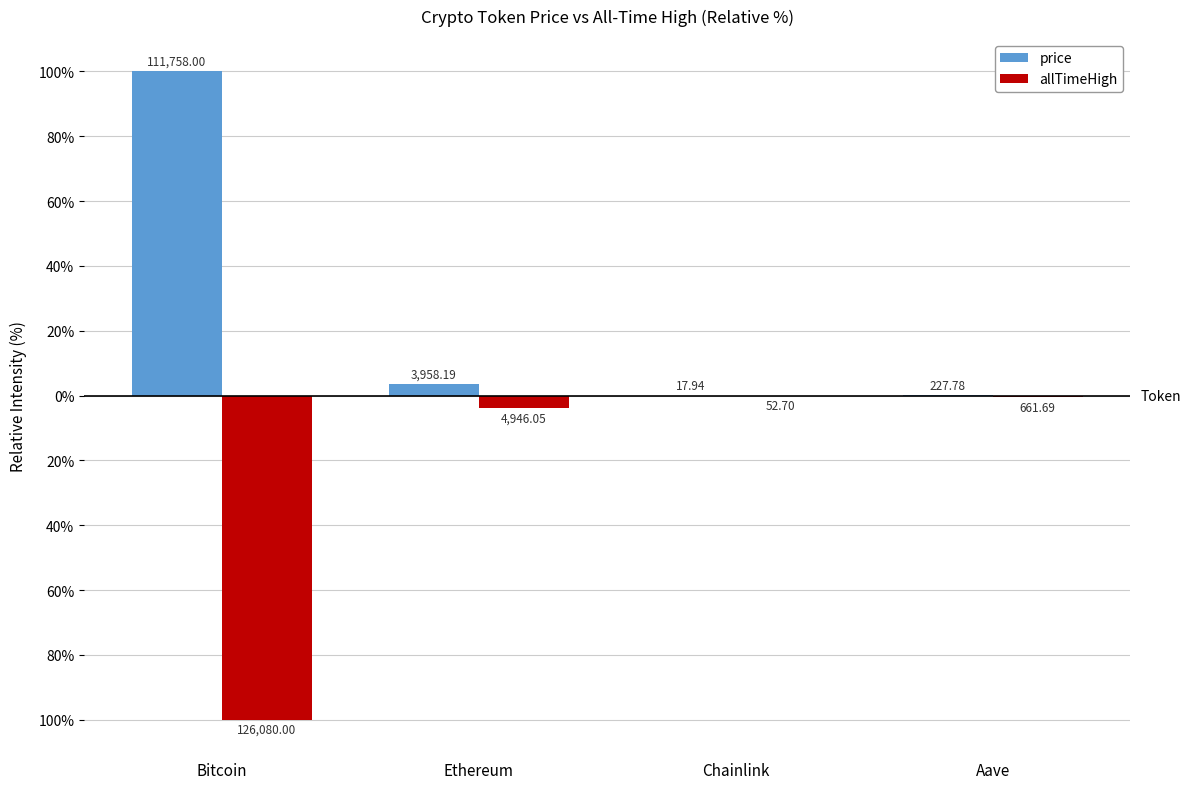

Does the chart contain stacked bars?

No